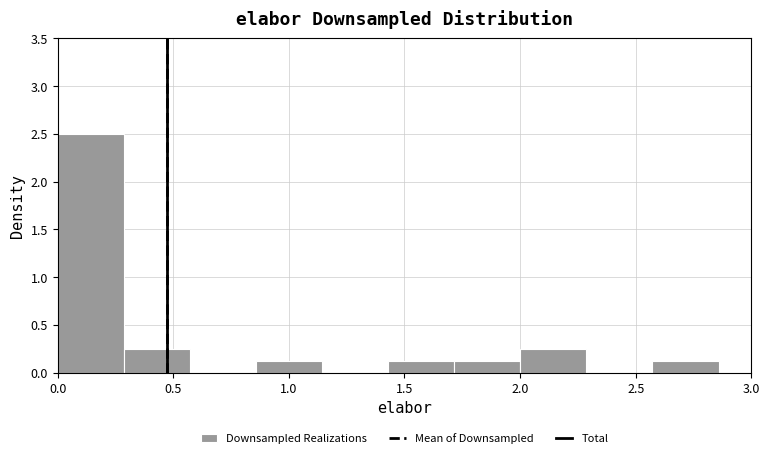

Reading left to right, list every bar in this chart as the range it spans on the x-axis followed by its height. Neither the bar edges nor the heights are printed on the chart, so give them approximately, as read against the axes.

0.00 to 0.30: 2.50
0.30 to 0.55: 0.25
0.55 to 0.85: 0
0.85 to 1.15: 0.10
1.15 to 1.45: 0
1.45 to 1.70: 0.10
1.70 to 2.00: 0.10
2.00 to 2.30: 0.25
2.30 to 2.55: 0
2.55 to 2.85: 0.10